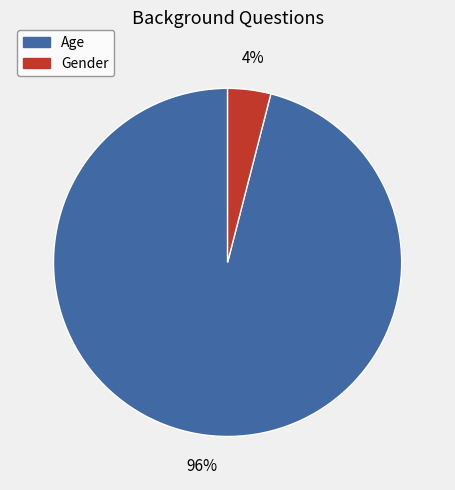

Is the sum of Age and Gender greater than half?

Yes